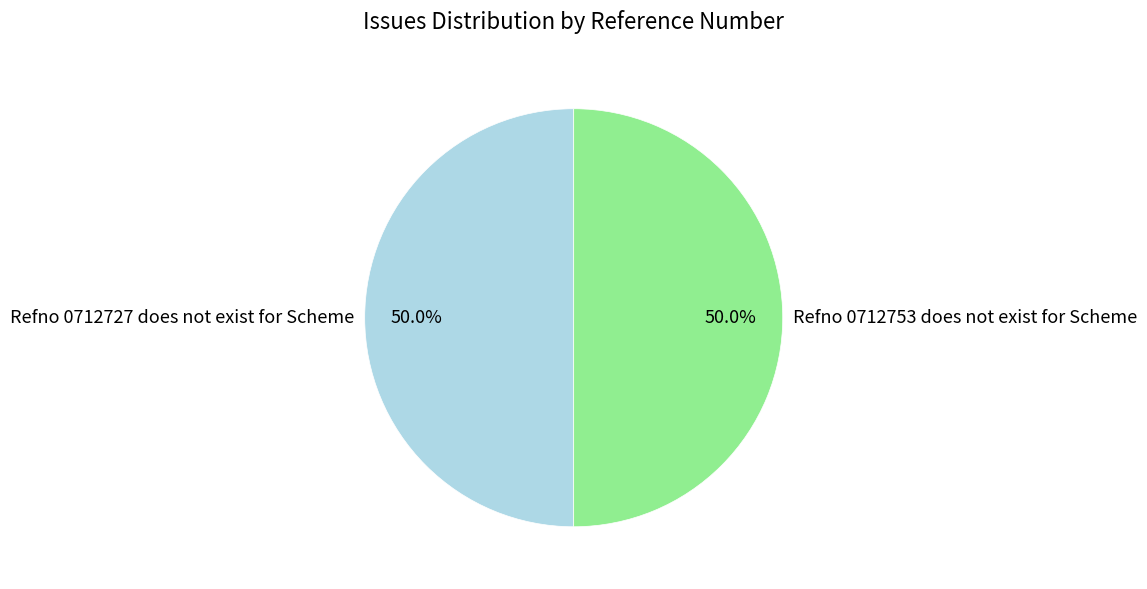

What percentage is NOT represented by Refno 0712727 does not exist for Scheme?

50.0%